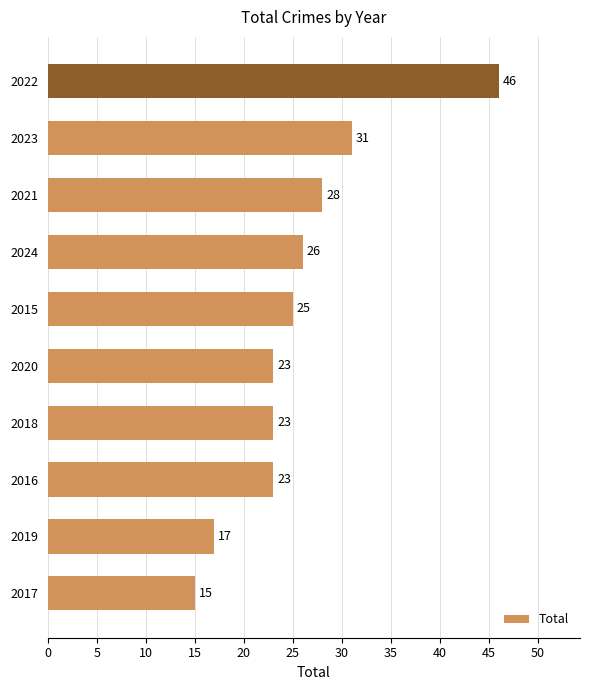

Are the bars horizontal?

Yes